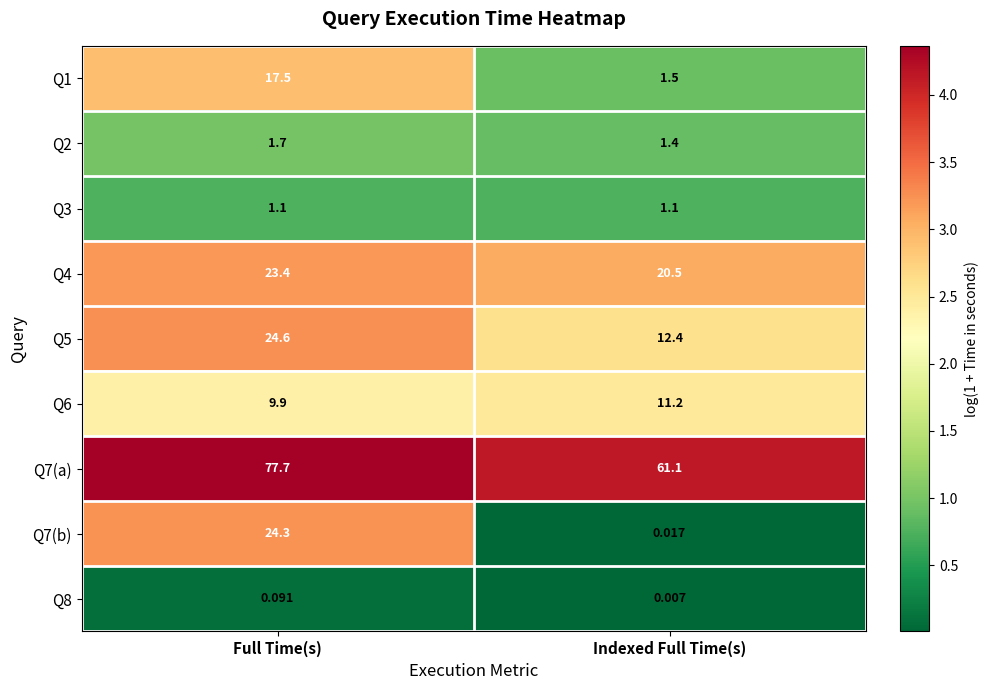

At which label does Q7(b) reach its peak?

Full Time(s)